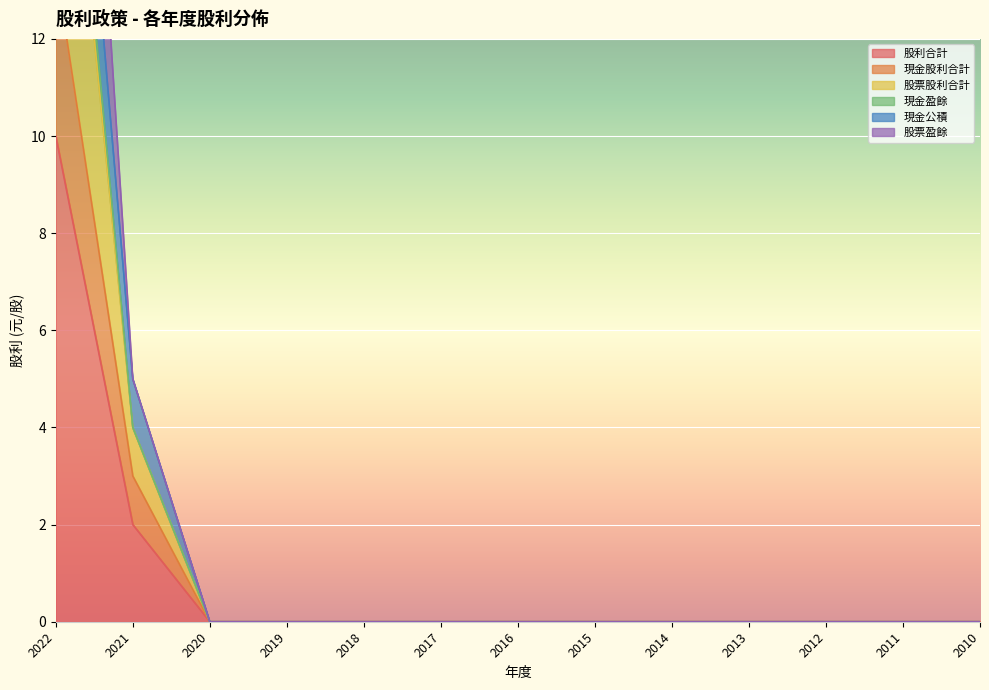

What is the maximum value for 股票盈餘?

20.0